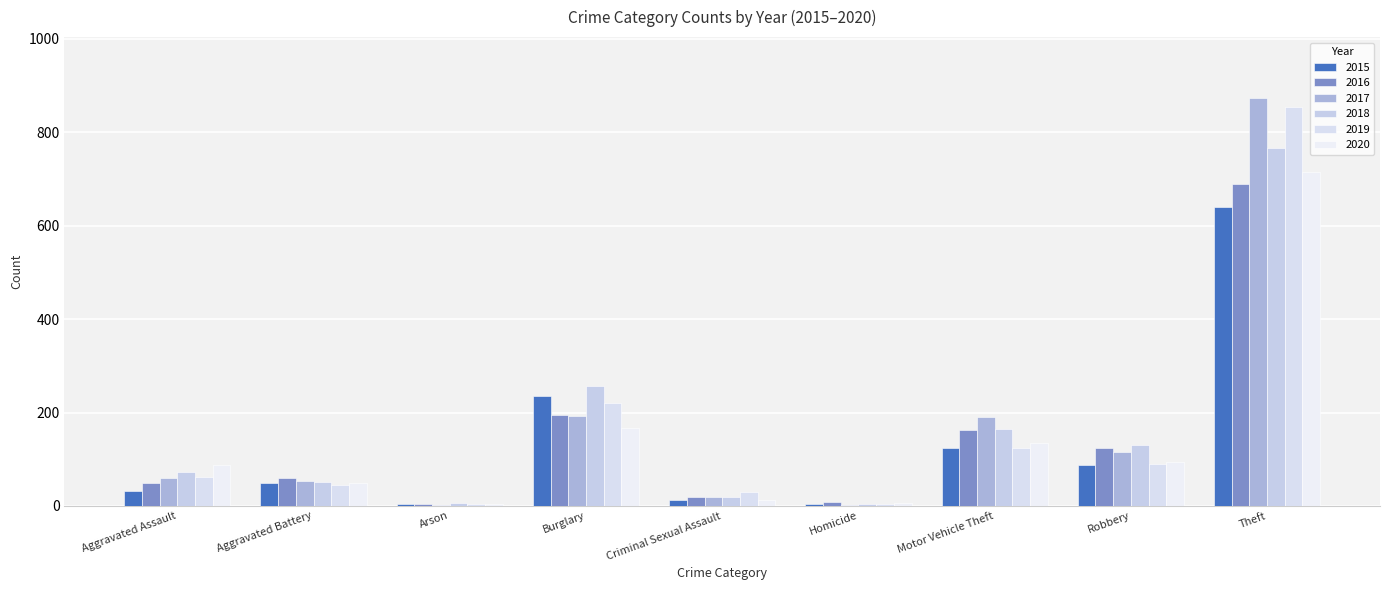

Reading left to right, transcribe all the data shown in this chart.

2015: Aggravated Assault=31	Aggravated Battery=50	Arson=3	Burglary=236	Criminal Sexual Assault=13	Homicide=4	Motor Vehicle Theft=125	Robbery=87	Theft=641
2016: Aggravated Assault=50	Aggravated Battery=60	Arson=3	Burglary=194	Criminal Sexual Assault=19	Homicide=8	Motor Vehicle Theft=163	Robbery=123	Theft=689
2017: Aggravated Assault=59	Aggravated Battery=54	Arson=1	Burglary=192	Criminal Sexual Assault=19	Homicide=2	Motor Vehicle Theft=191	Robbery=115	Theft=873
2018: Aggravated Assault=72	Aggravated Battery=52	Arson=6	Burglary=257	Criminal Sexual Assault=19	Homicide=5	Motor Vehicle Theft=164	Robbery=130	Theft=767
2019: Aggravated Assault=61	Aggravated Battery=45	Arson=5	Burglary=221	Criminal Sexual Assault=29	Homicide=3	Motor Vehicle Theft=125	Robbery=89	Theft=855
2020: Aggravated Assault=88	Aggravated Battery=48	Arson=4	Burglary=167	Criminal Sexual Assault=13	Homicide=6	Motor Vehicle Theft=134	Robbery=94	Theft=714